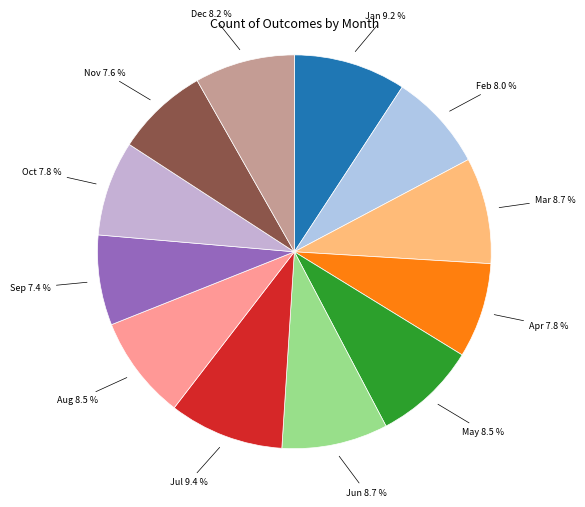

Between Jan and May, which is larger?

Jan